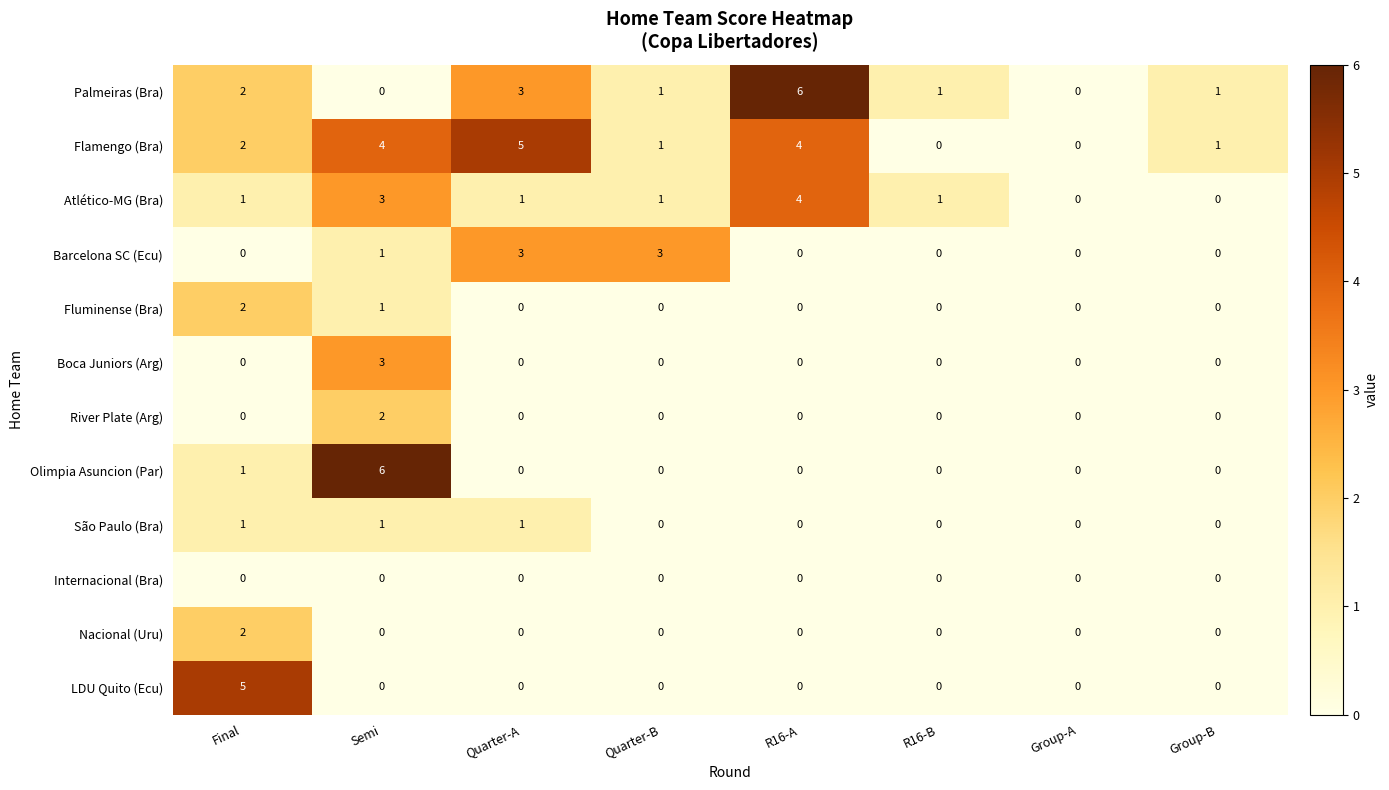

What is the maximum value for Palmeiras (Bra)?

6